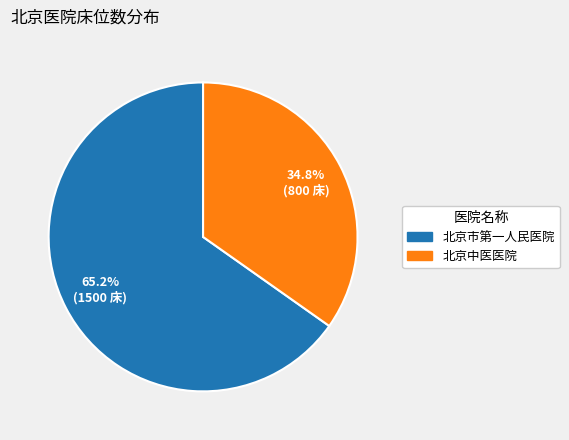

What percentage is the 北京中医医院 slice, to the nearest percent?

35%